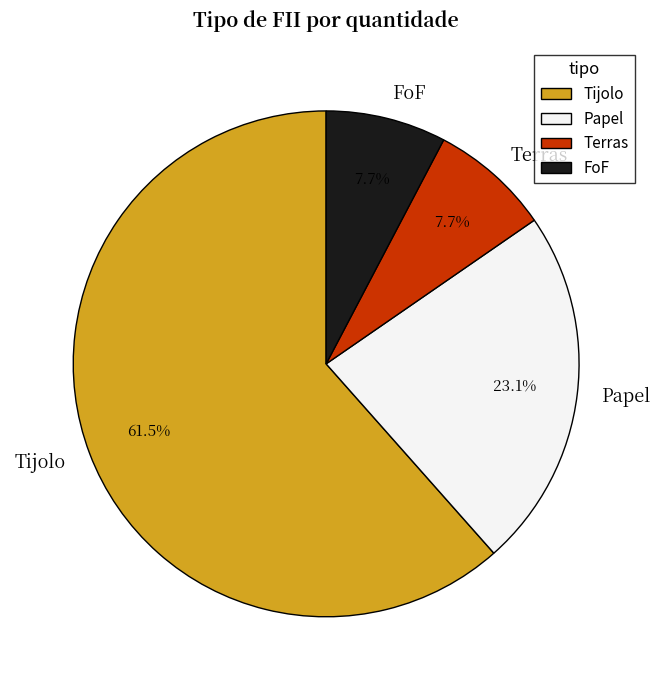

Is there a majority slice in this chart?

Yes